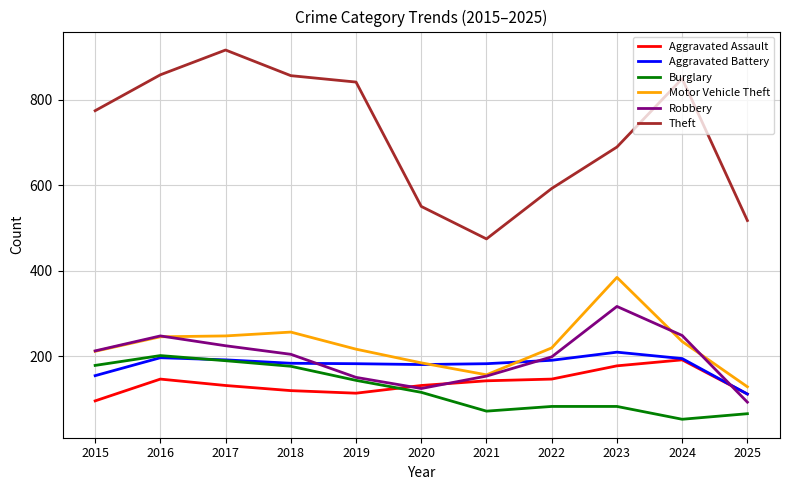

Does the chart have visible grid lines?

Yes